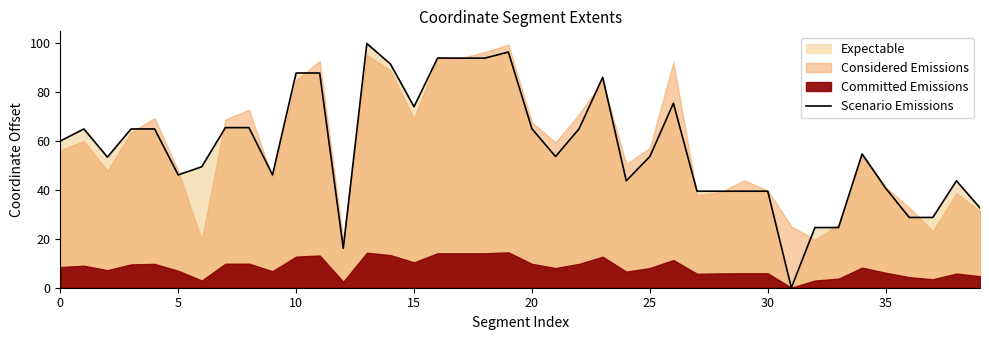

What is the highest value of the Scenario Emissions series?

99.6